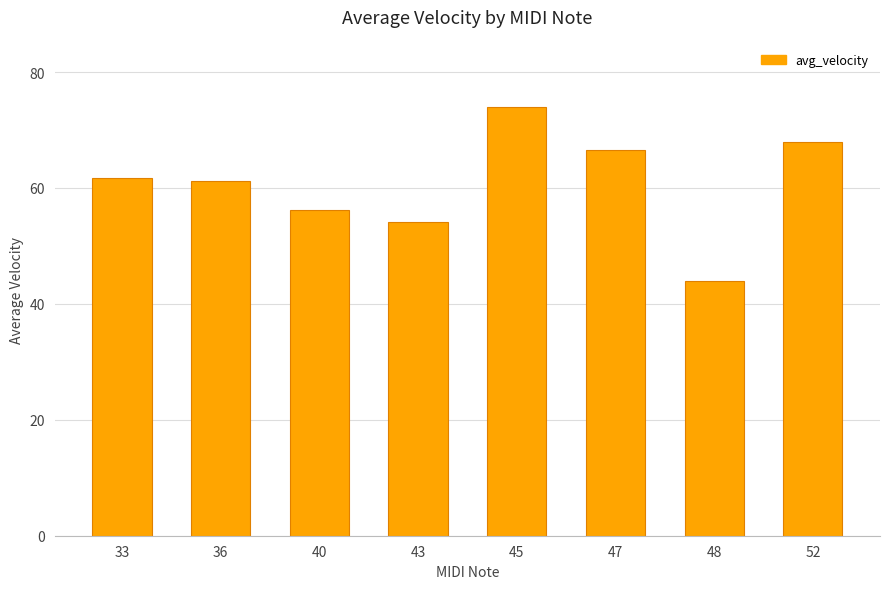

Are the bars horizontal?

No